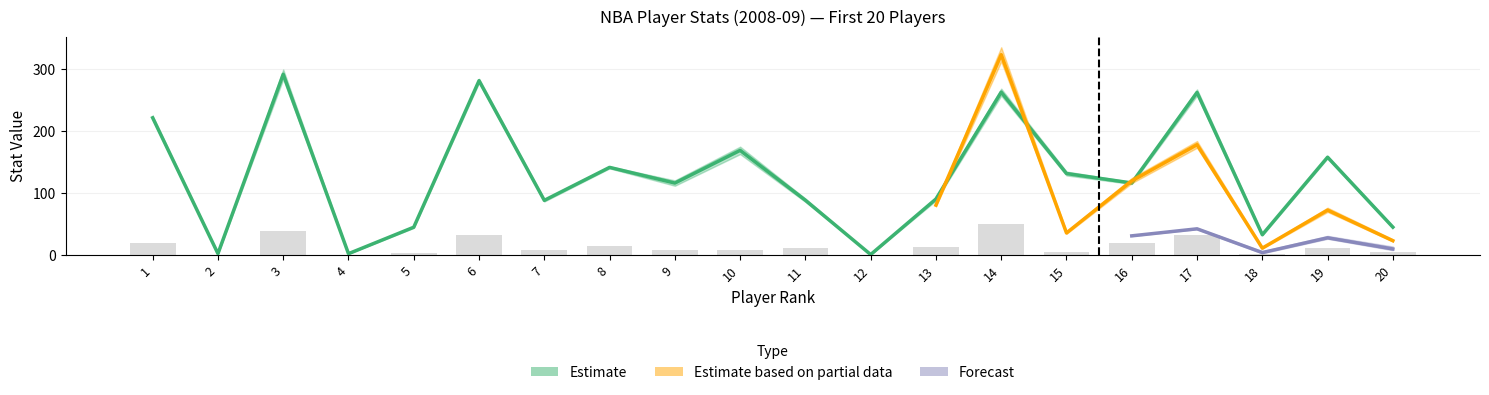

The value at 12 is 0.2. True or false?

False